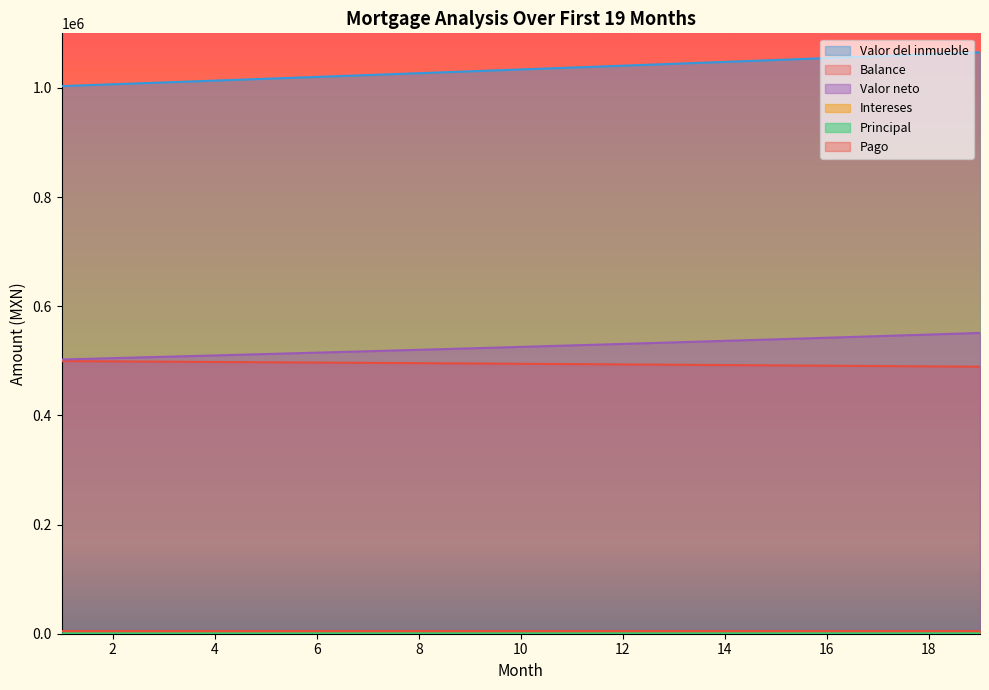

What is the difference between the Principal values at 4 and 5?

5.3